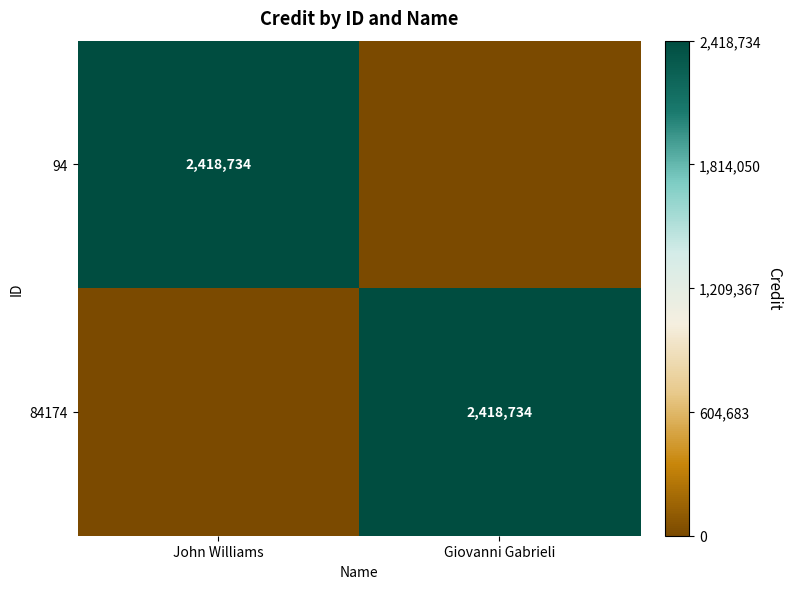

The 84174 series shows 2418734 at Giovanni Gabrieli. True or false?

True